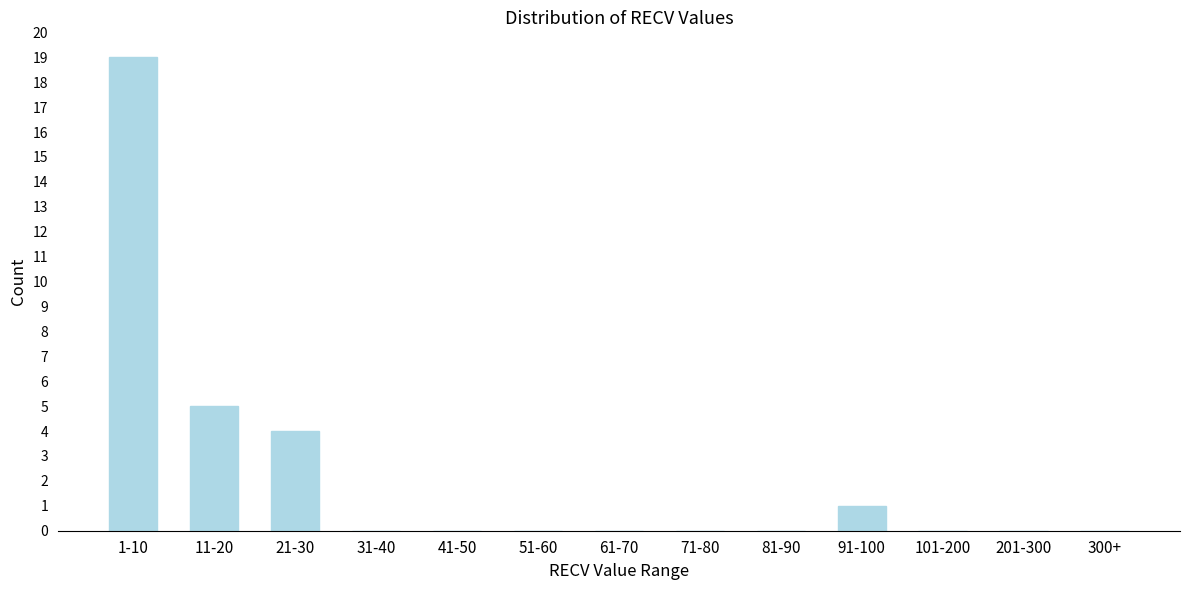

Reading left to right, what are all the values shown in this chart?

1-10=19	11-20=5	21-30=4	31-40=0	41-50=0	51-60=0	61-70=0	71-80=0	81-90=0	91-100=1	101-200=0	201-300=0	300+=0